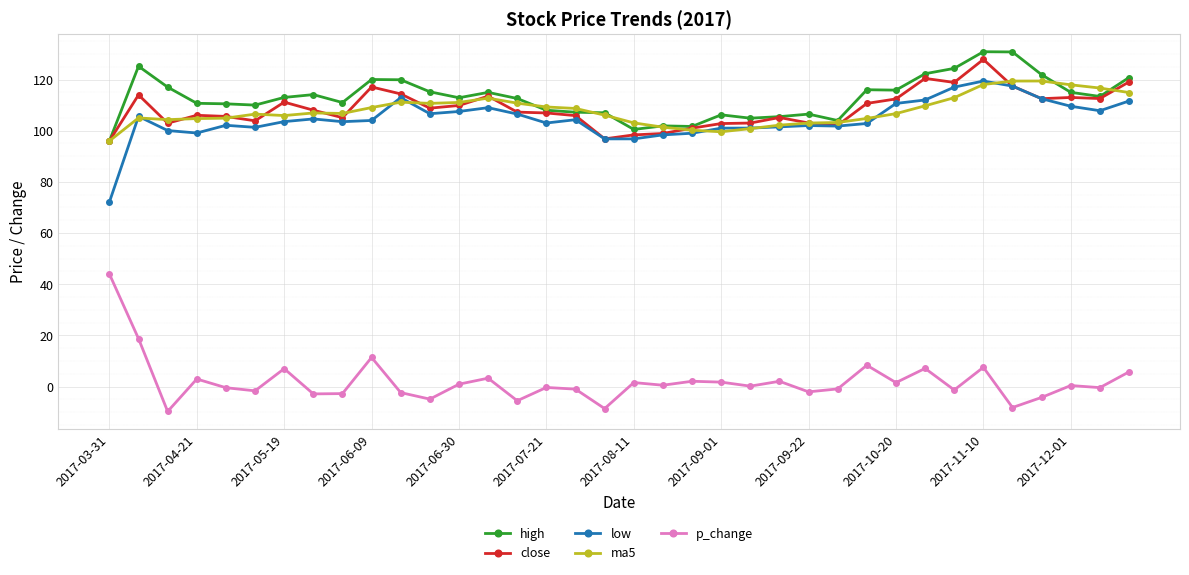

True or false: p_change has more than 0 points higher than both neighbors.

True